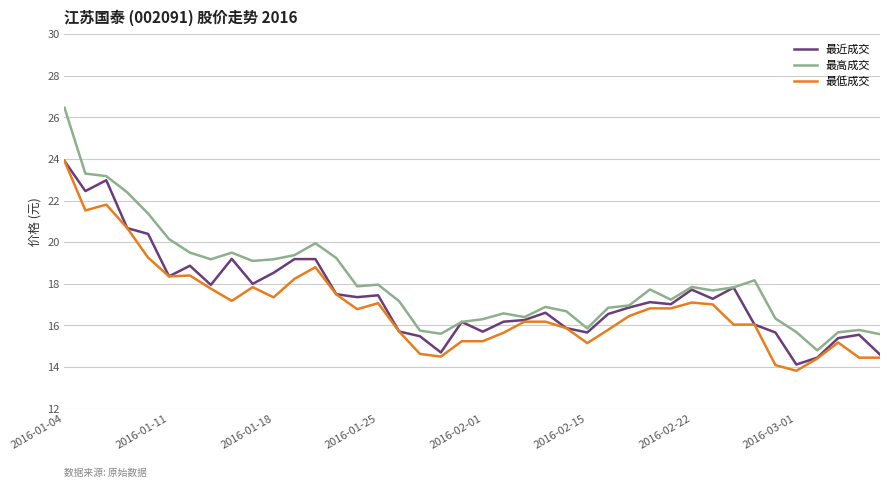

Which series has the largest range (max minus min)?

最高成交